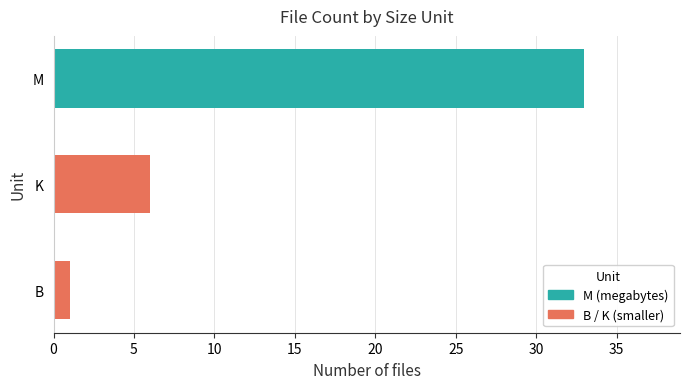

Reading bottom to top, what are all the values shown in this chart?

1	6	33